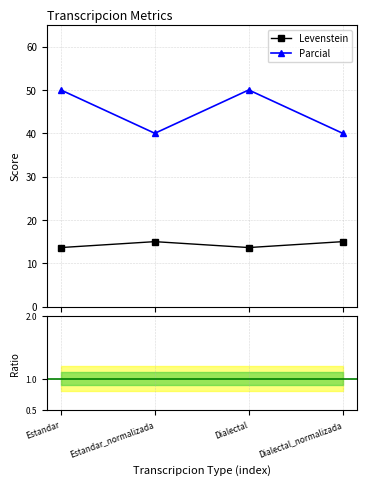

Read the Parcial value at Dialectal_normalizada.

40.0